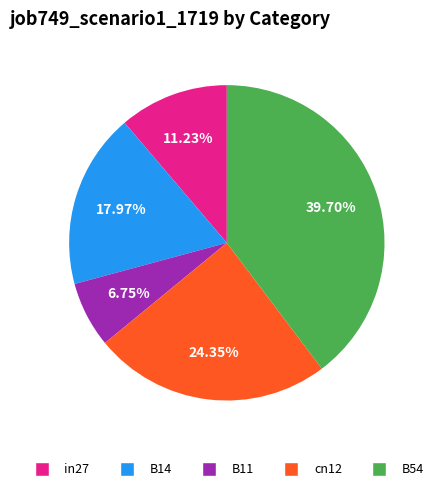

What percentage is the cn12 slice, to the nearest percent?

24%